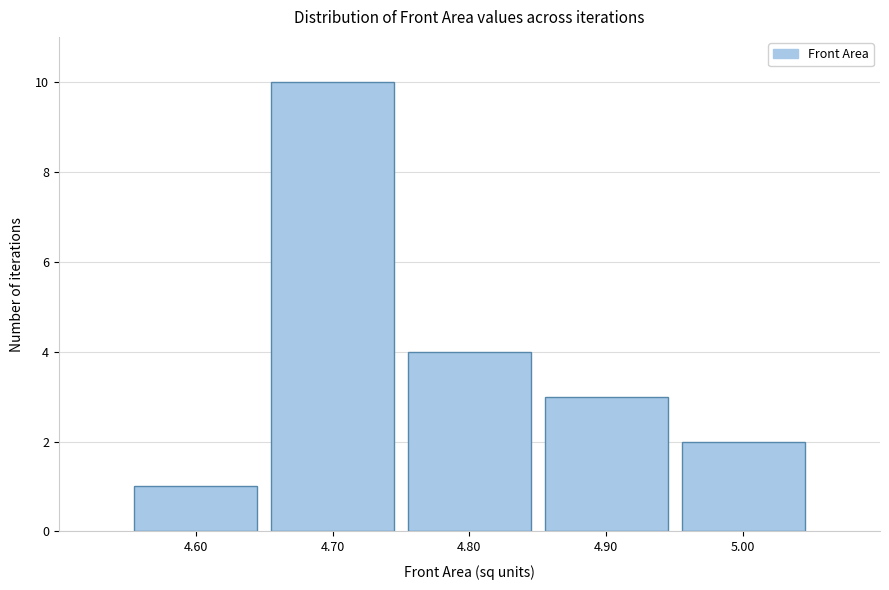

Reading left to right, transcribe all the data shown in this chart.

1	10	4	3	2